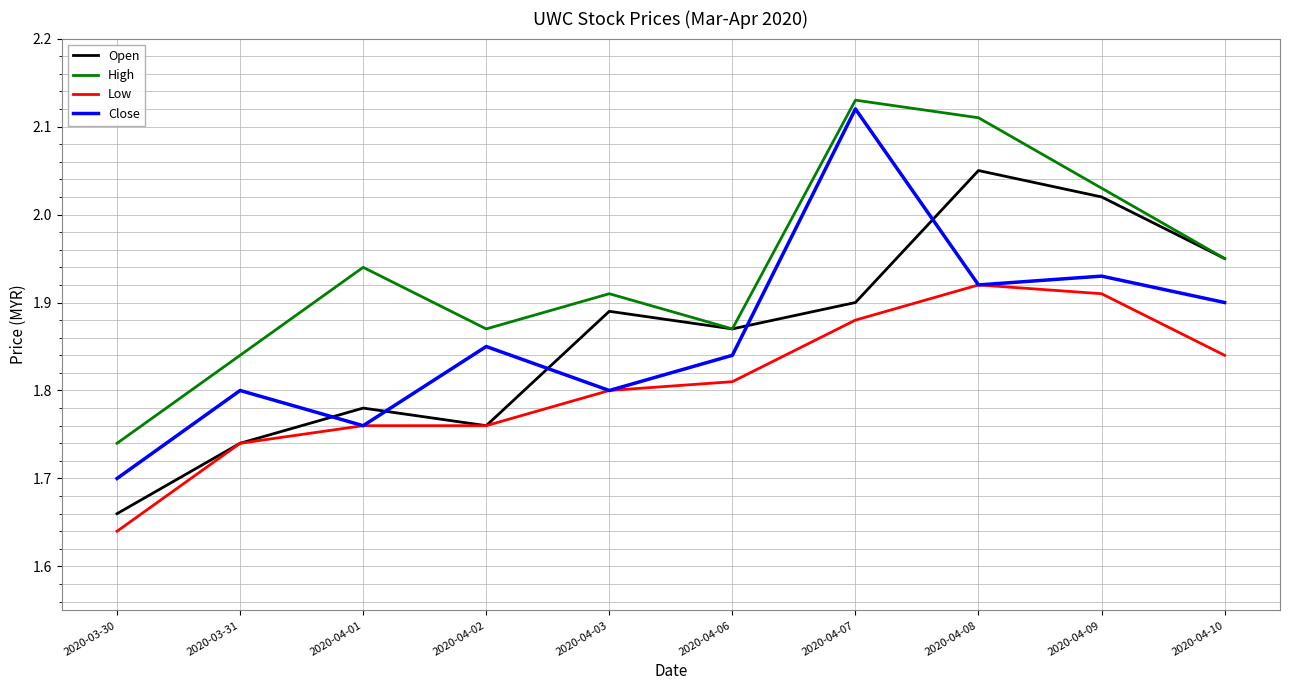

What is the total value across all series at 2020-04-03?

7.4